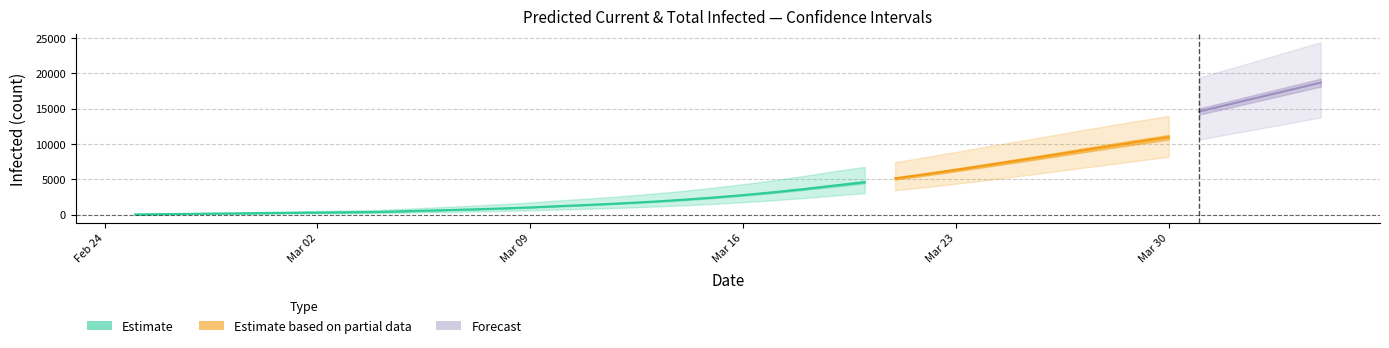

What is the maximum value shown in the chart?

24432